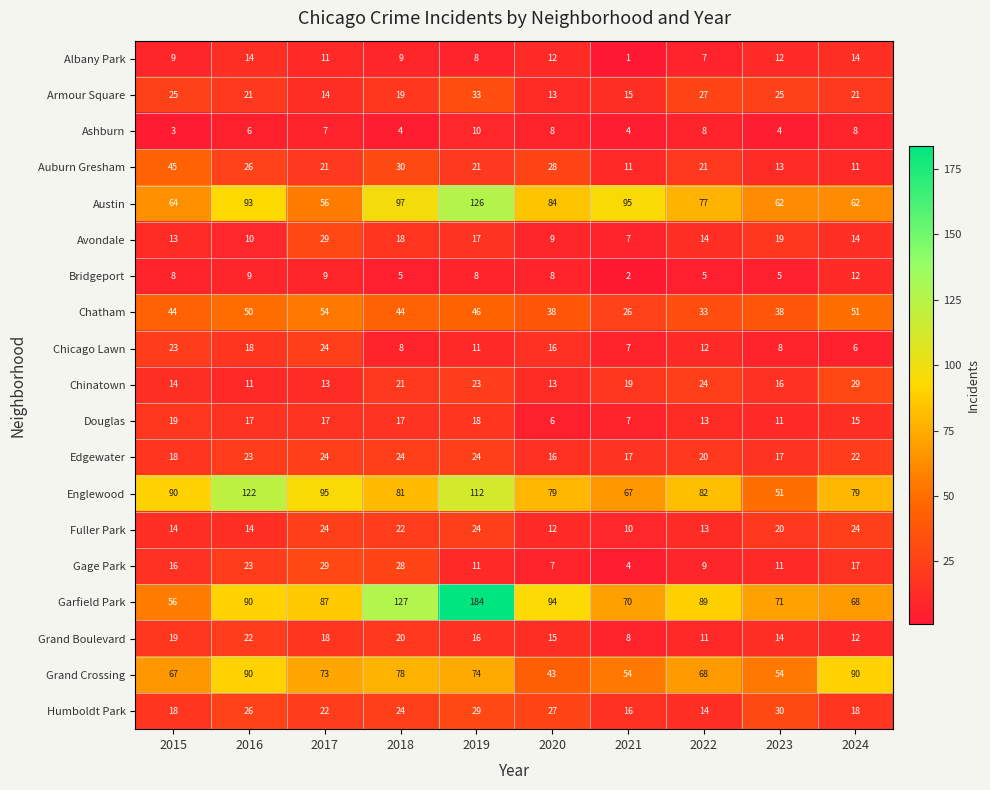

What is the sum of all Auburn Gresham values?

227